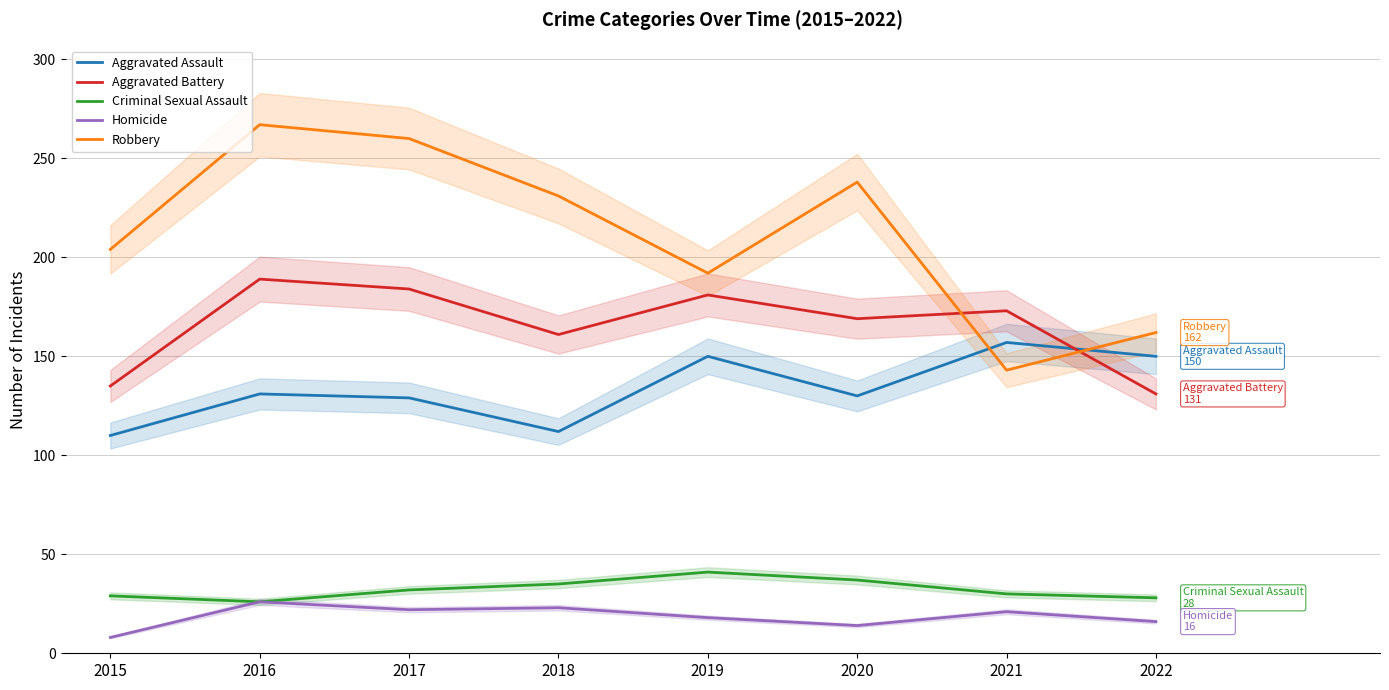

Where is the first local minimum for Aggravated Assault?

2018